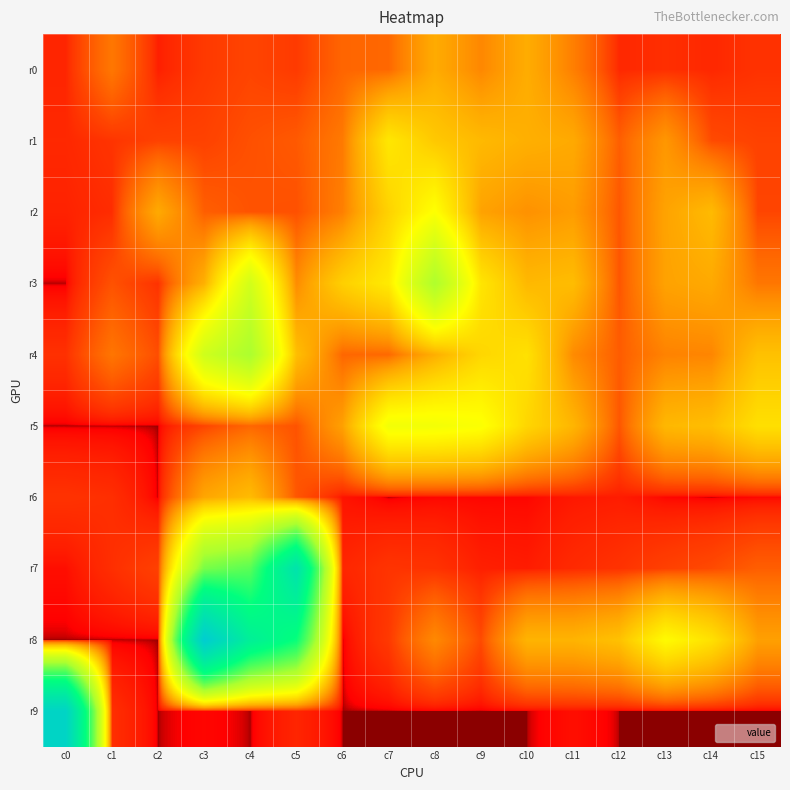

List the series in order of their peak value, highest first.

r8, r9, r7, r4, r3, r5, r2, r1, r6, r0